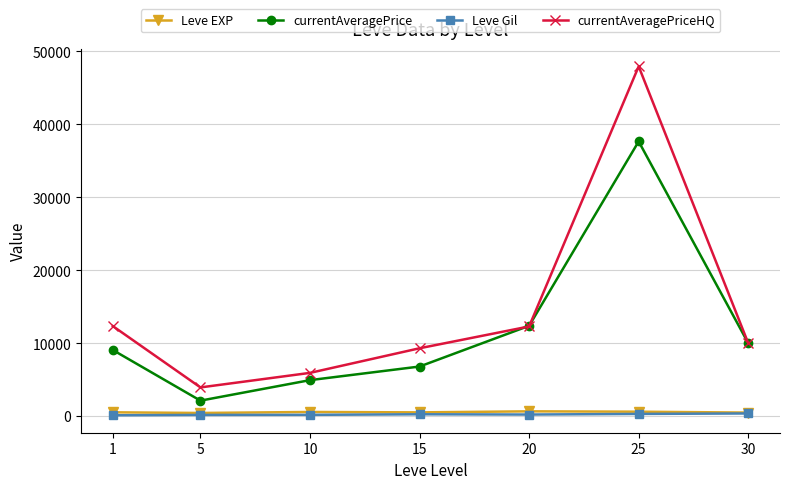

At which label does Leve Gil first exceed 214?

15